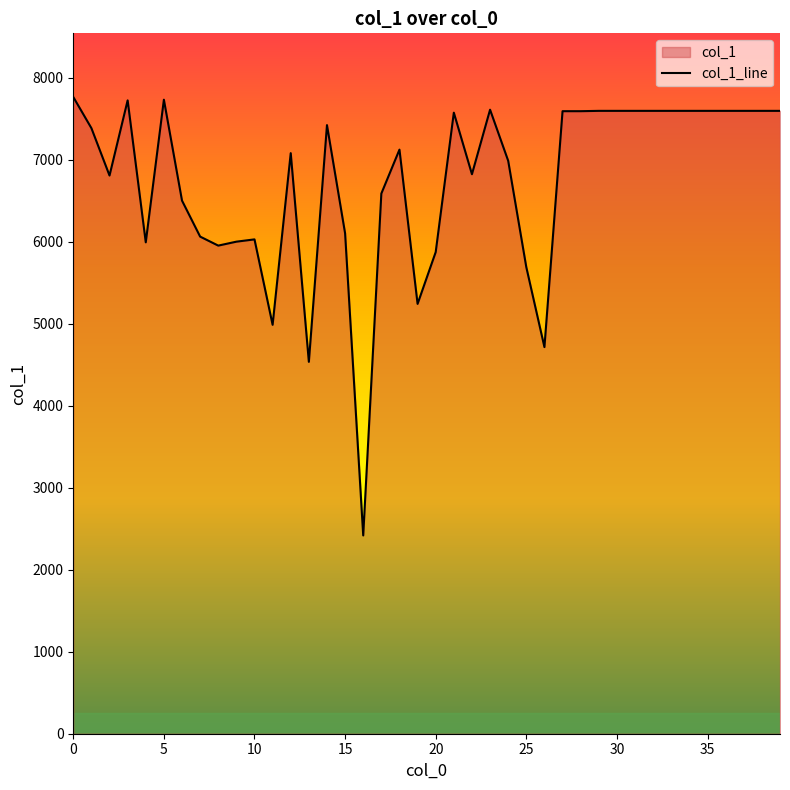

Reading left to right, list all the values displayed in this chart.

7768	7388	6810	7727	5995	7735	6504	6065	5955	6003	6031	4989	7083	4537	7425	6105	2419	6590	7126	5244	5876	7577	6826	7613	6990	5692	4717	7595	7595	7599	7599	7599	7599	7599	7599	7599	7599	7599	7599	7599